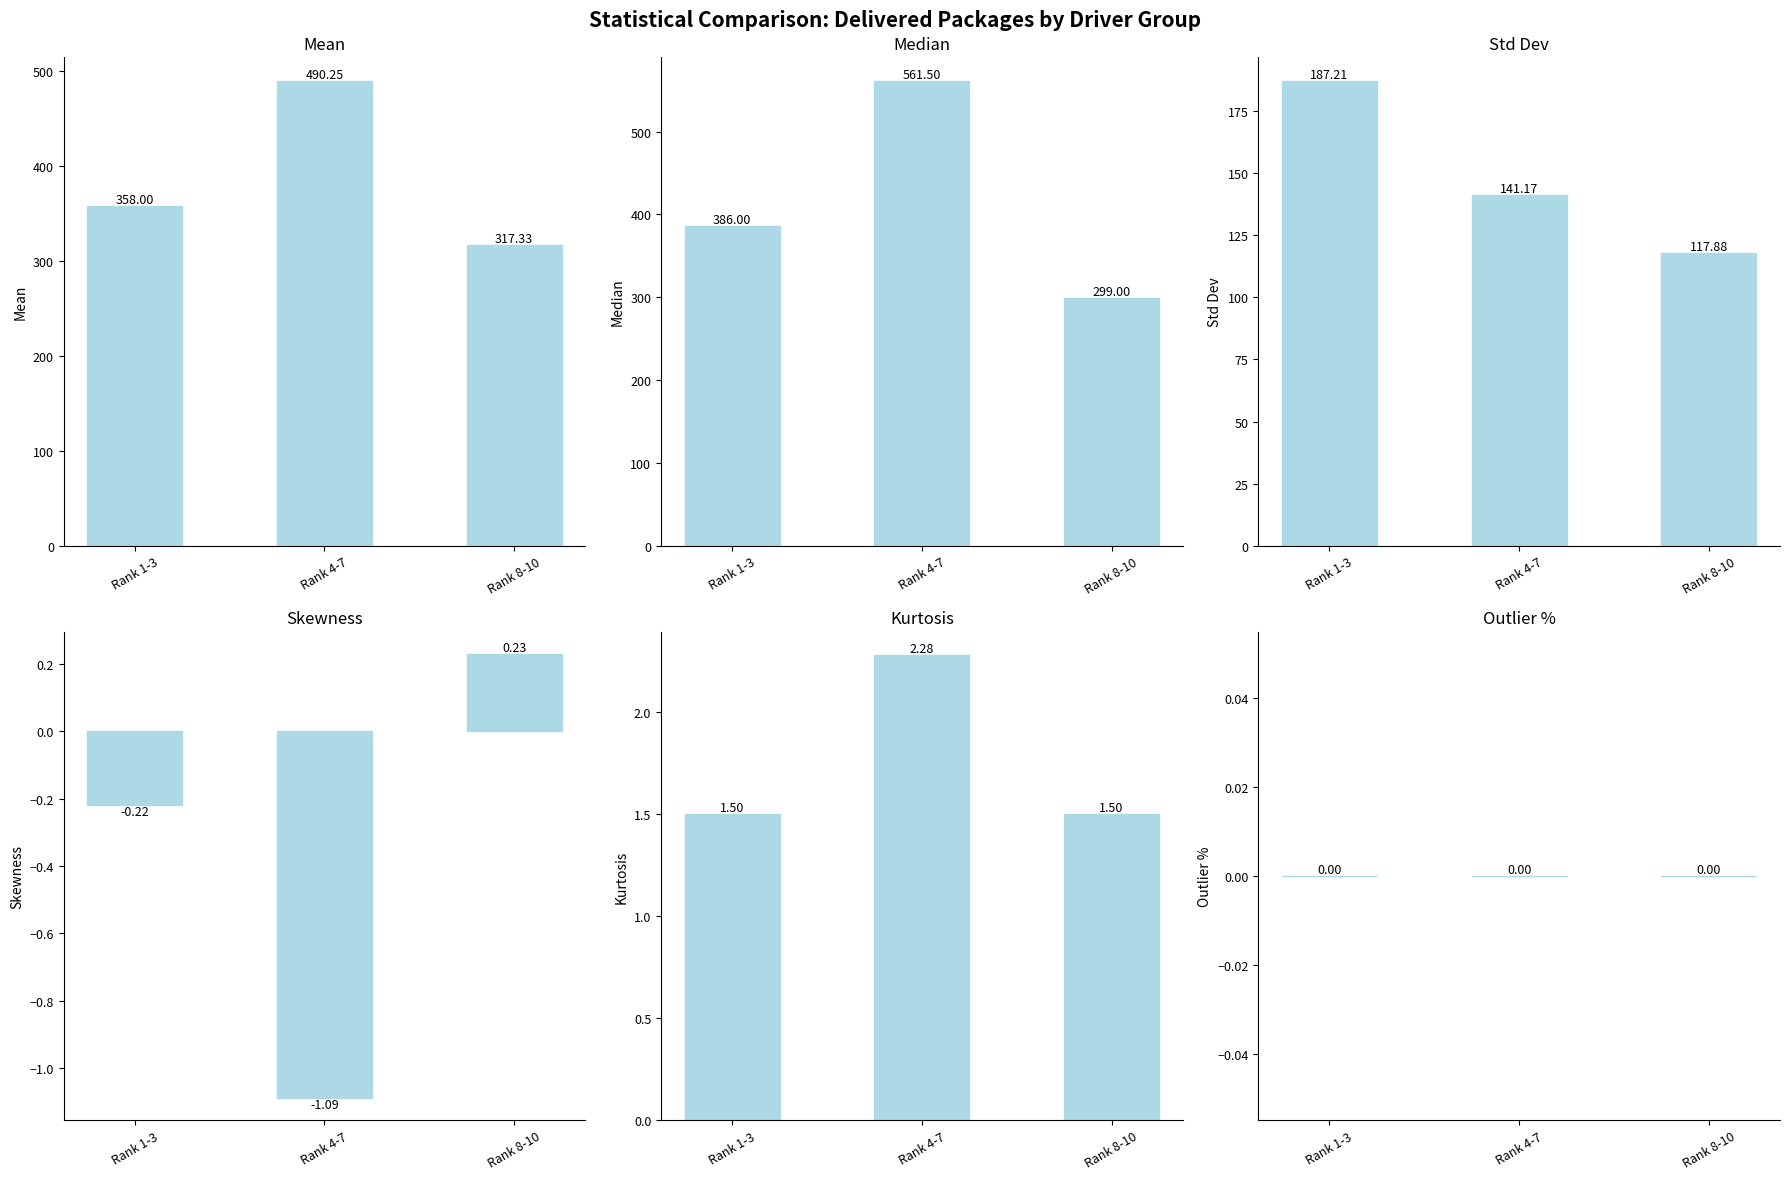

What is the label of the 2nd bar from the right?

Rank 4-7